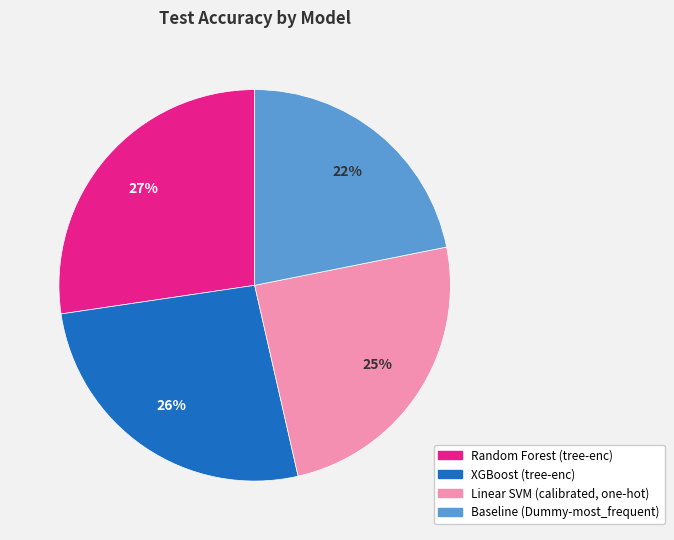

To the nearest percent, what is the average slice percentage?

25%